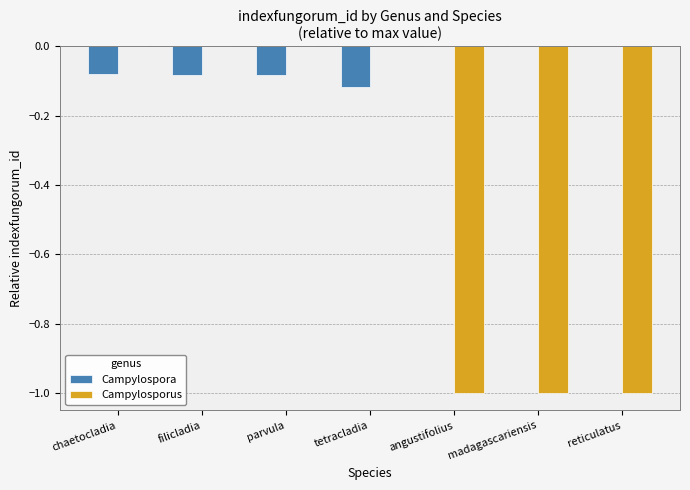

Which series has the largest total across all categories?

Campylospora